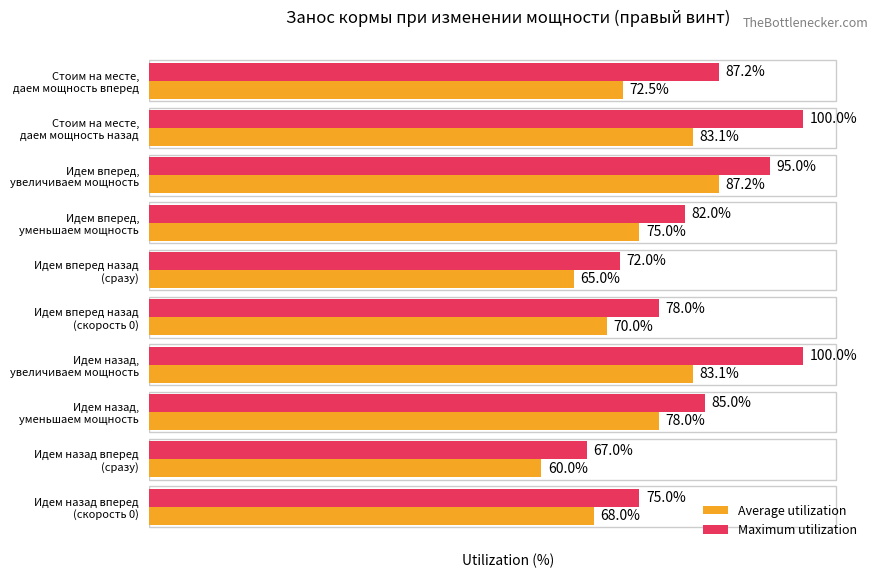

Rank the series by their maximum value, from highest to lowest.

Maximum utilization, Average utilization